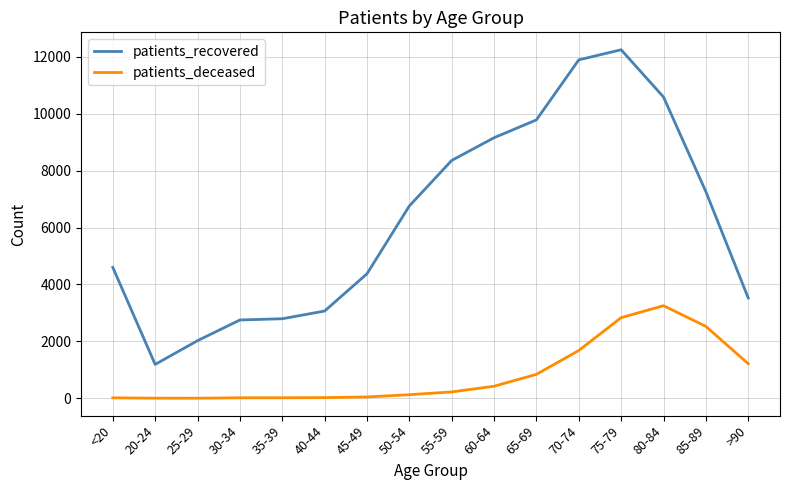

Which category has the highest value in the patients_deceased series?

80-84